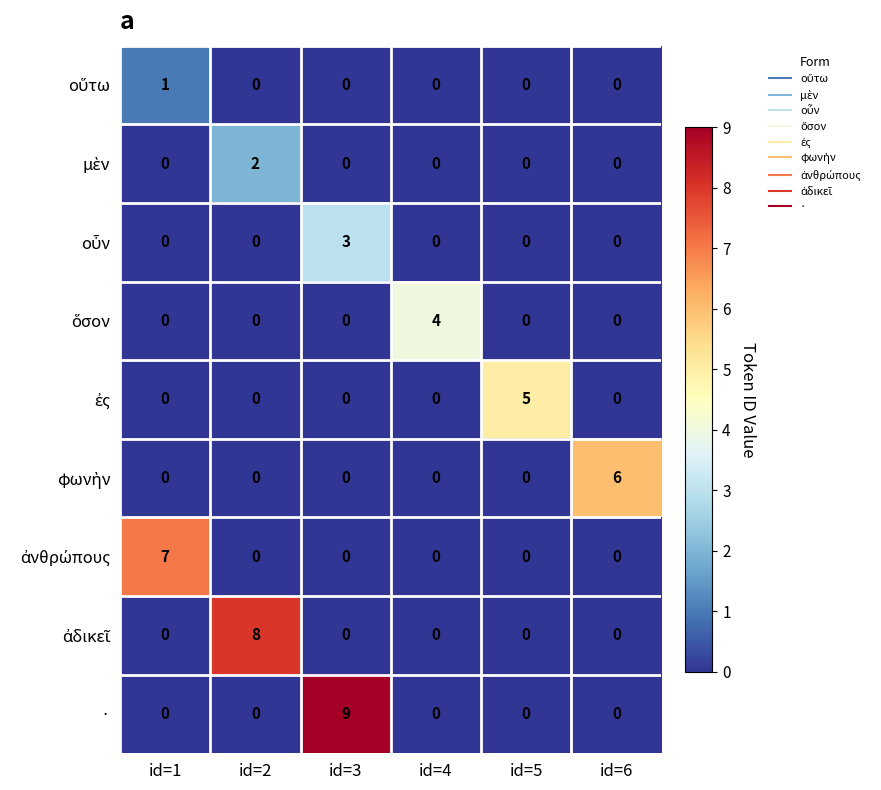

What is the difference between the · values at id=3 and id=4?

9